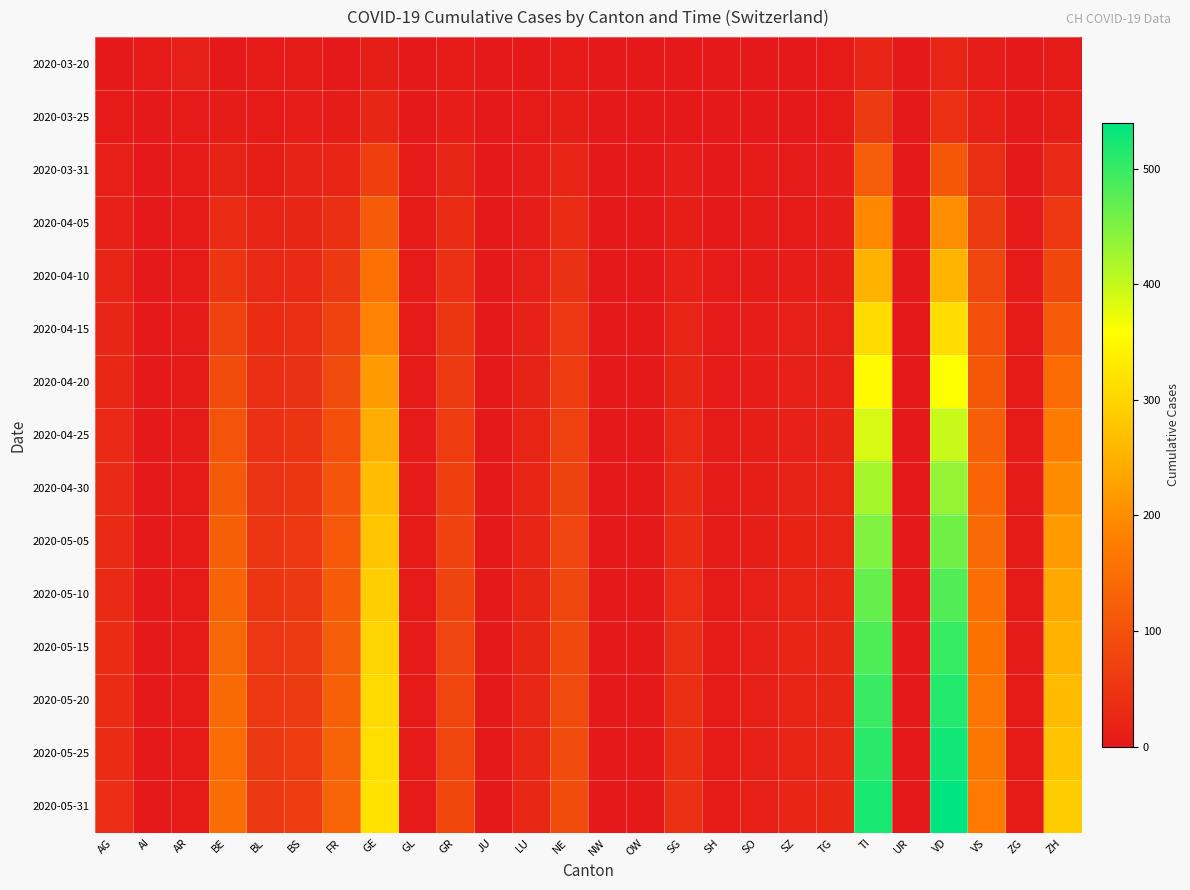

Which series has the largest range (max minus min)?

2020-05-31